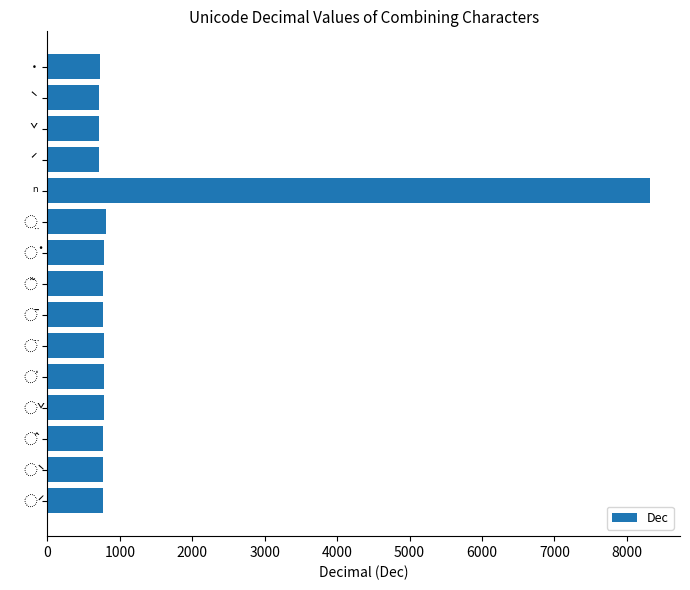

The value at ◌̄ is 772. True or false?

True